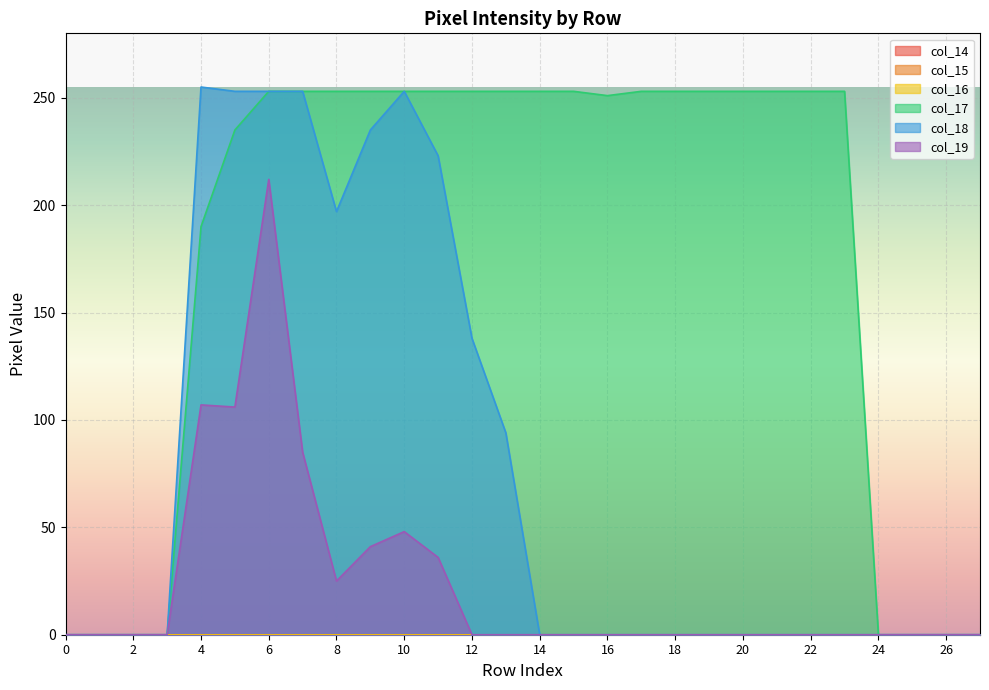

At which category does col_18 reach its first local peak?

4